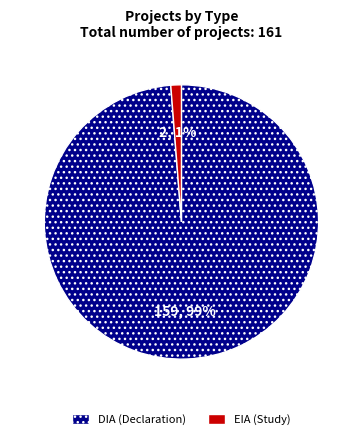

To the nearest percent, what is the difference between the largest and smallest slice percentages?

98%